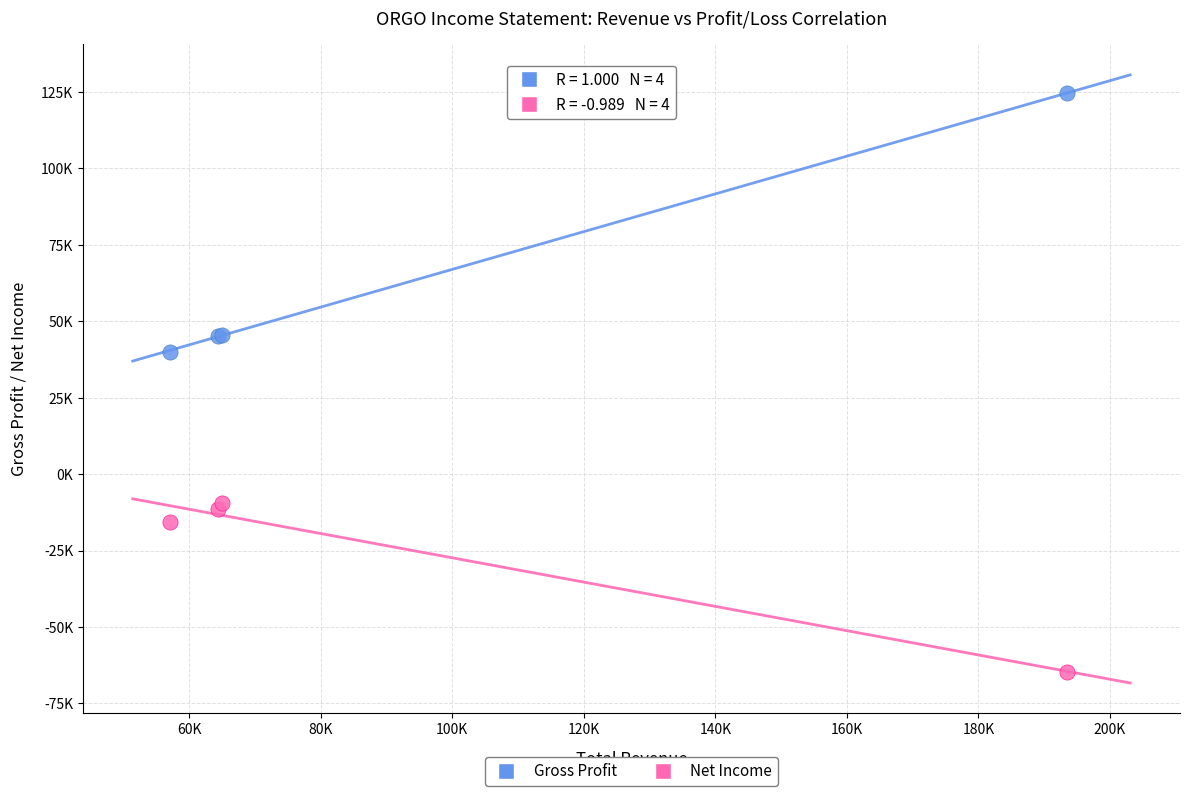

What are all the series names shown in the legend?

Gross Profit, Net Income